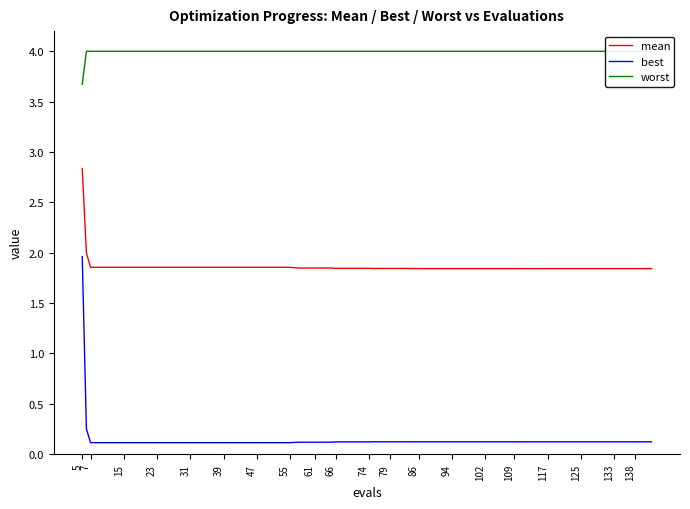

True or false: worst has more than 0 interior local peaks.

False